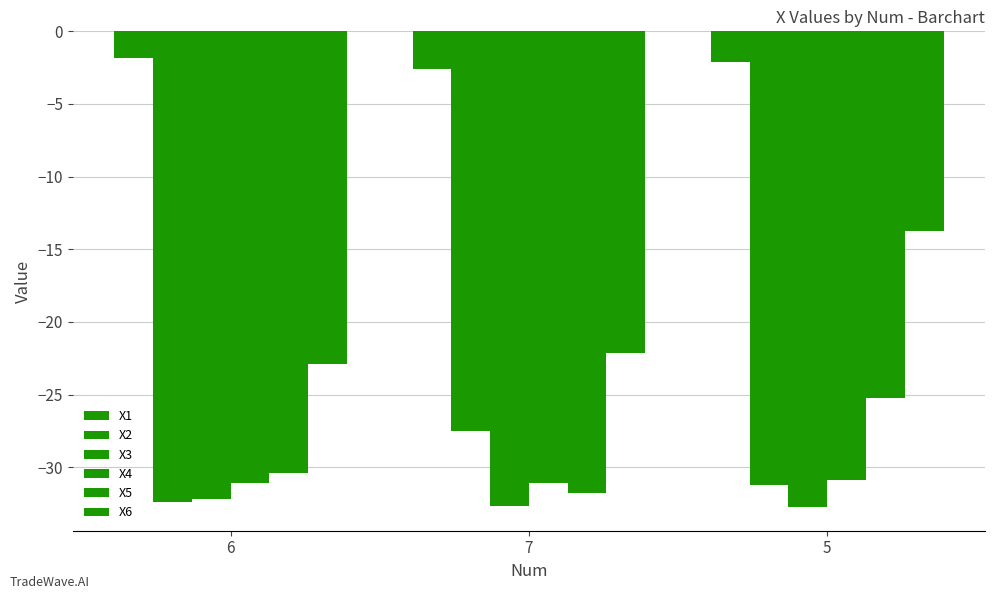

What is the label of the 1st bar from the left?

6